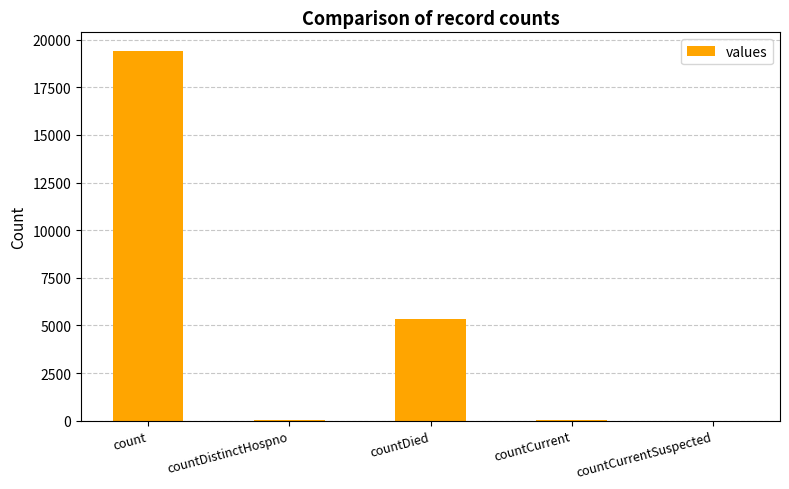

What is the greatest value displayed?

19420